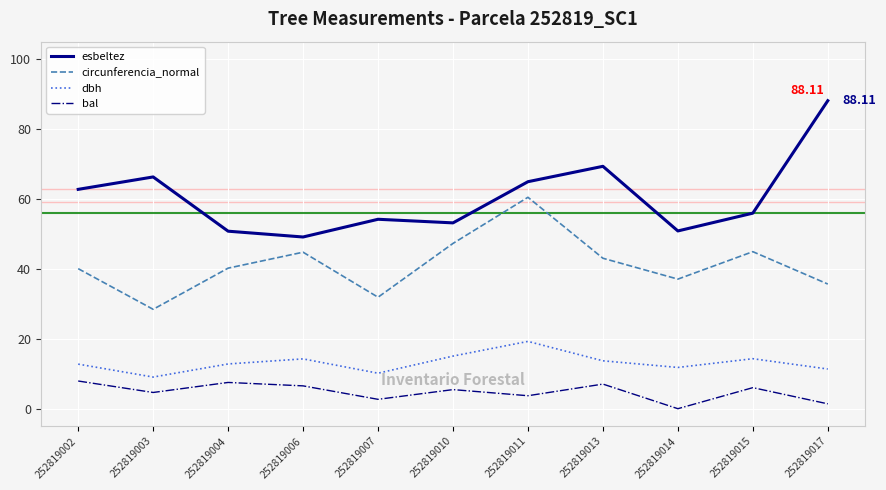

What is the approximate value of esbeltez at 252819007?

54.2